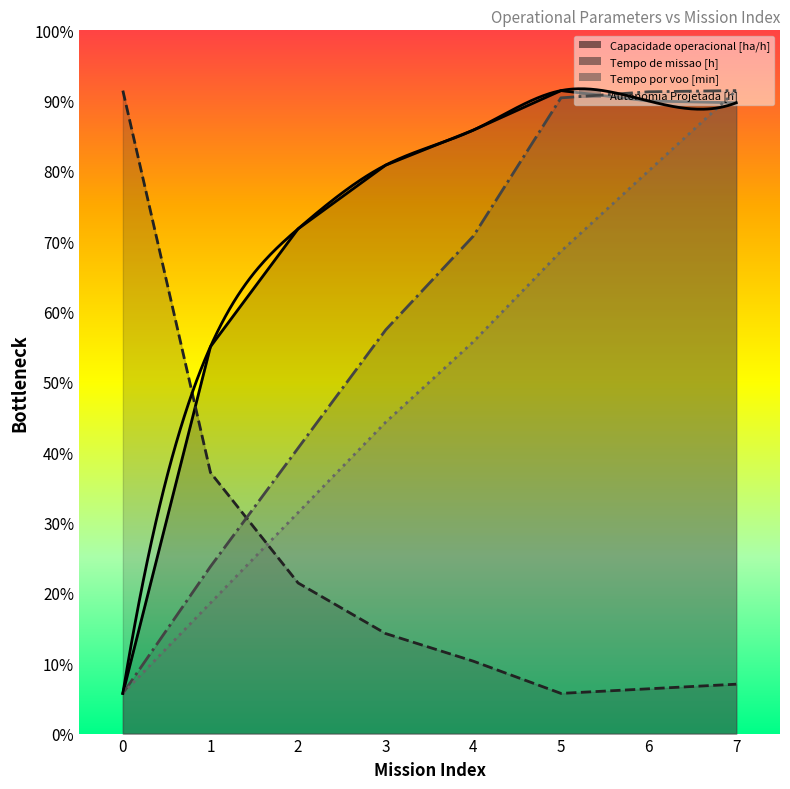

The Capacidade operacional [ha/h] series shows 25.1 at 2. True or false?

True